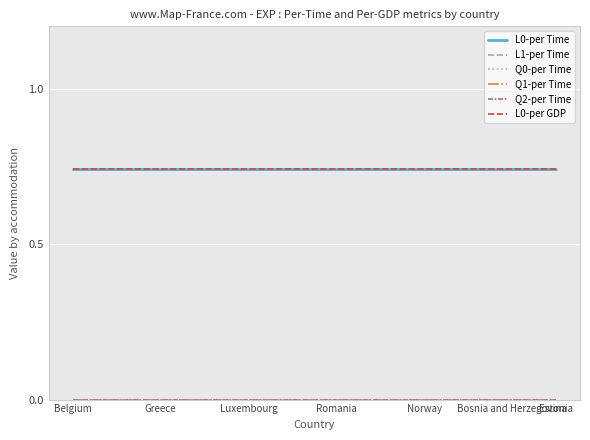

True or false: Q0-per Time and L1-per Time cross at least once.

False